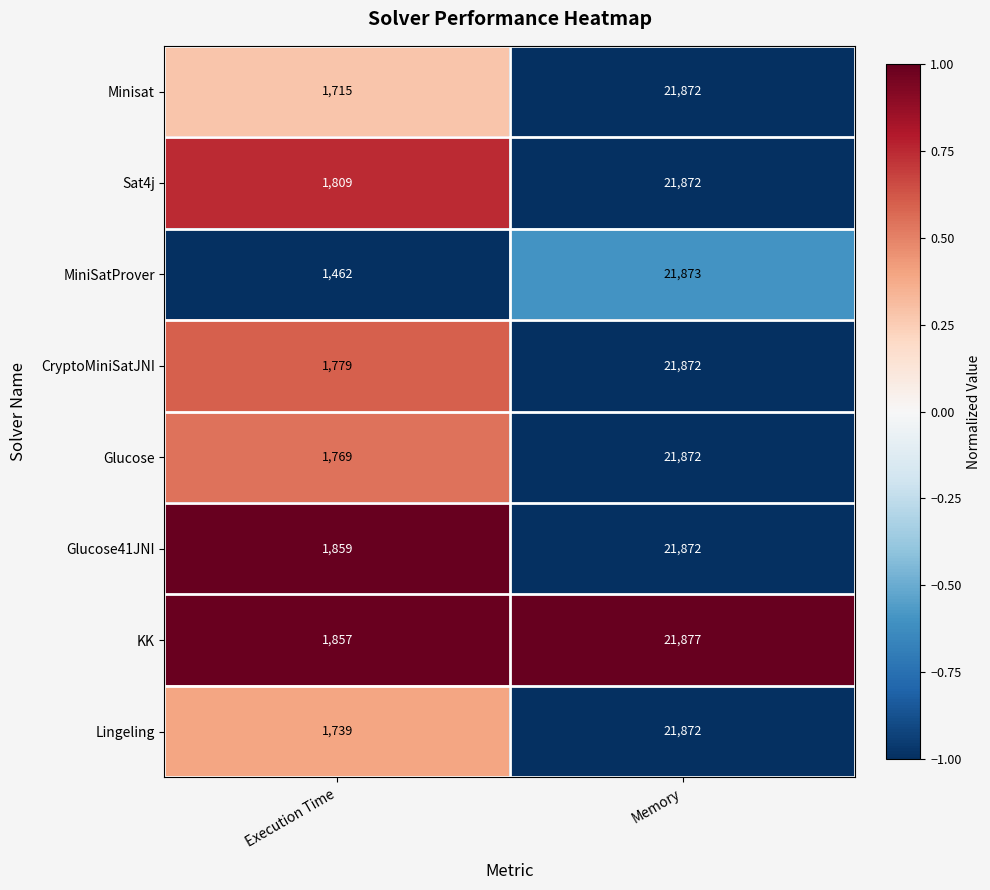

What is the maximum value shown in the chart?

21877